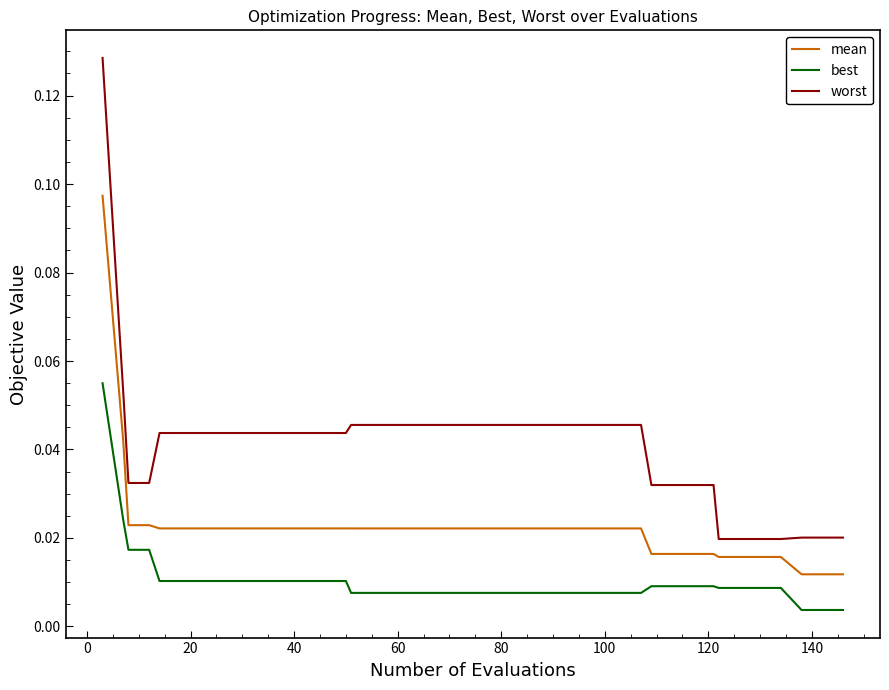

List the series in order of their peak value, lowest first.

best, mean, worst